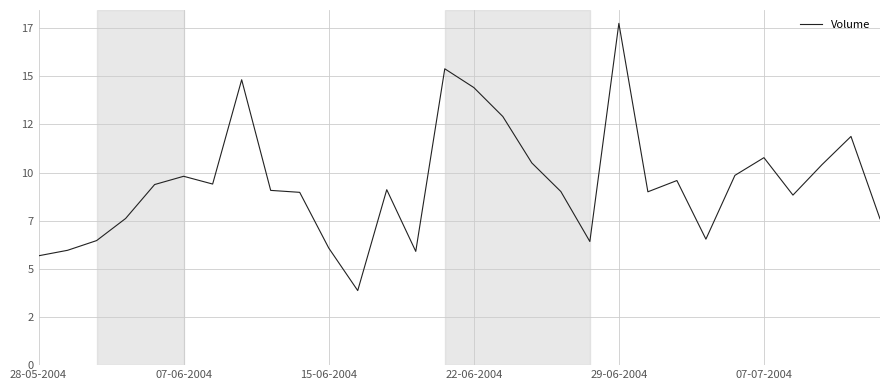

Does the chart have visible grid lines?

Yes